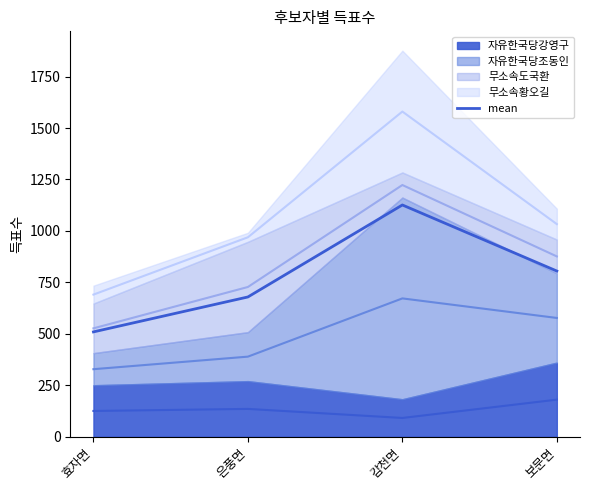

Rank the categories by value from highest to lowest.

감천면, 보문면, 은풍면, 효자면